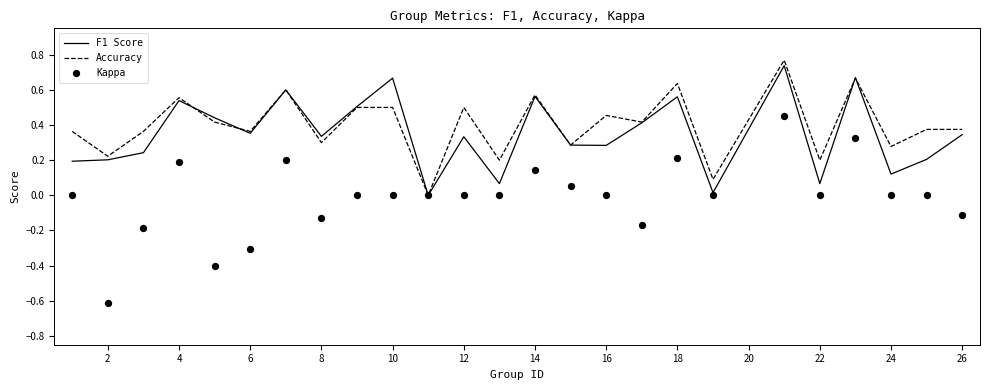

Is the value of Kappa at 2 greater than the value of Accuracy at 8?

No